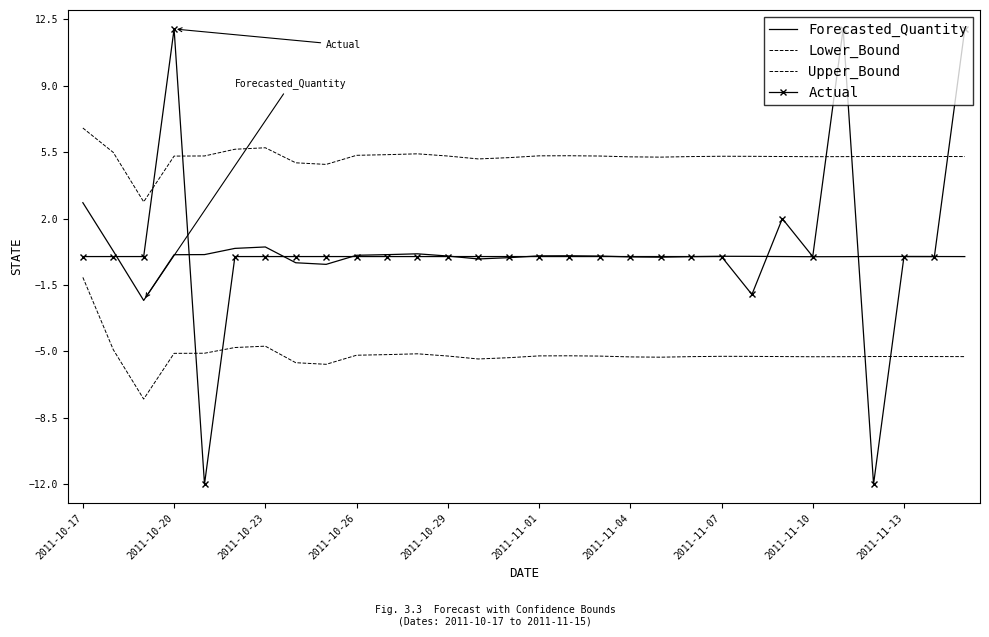

Which category has the highest value in the Upper_Bound series?

2011-10-17